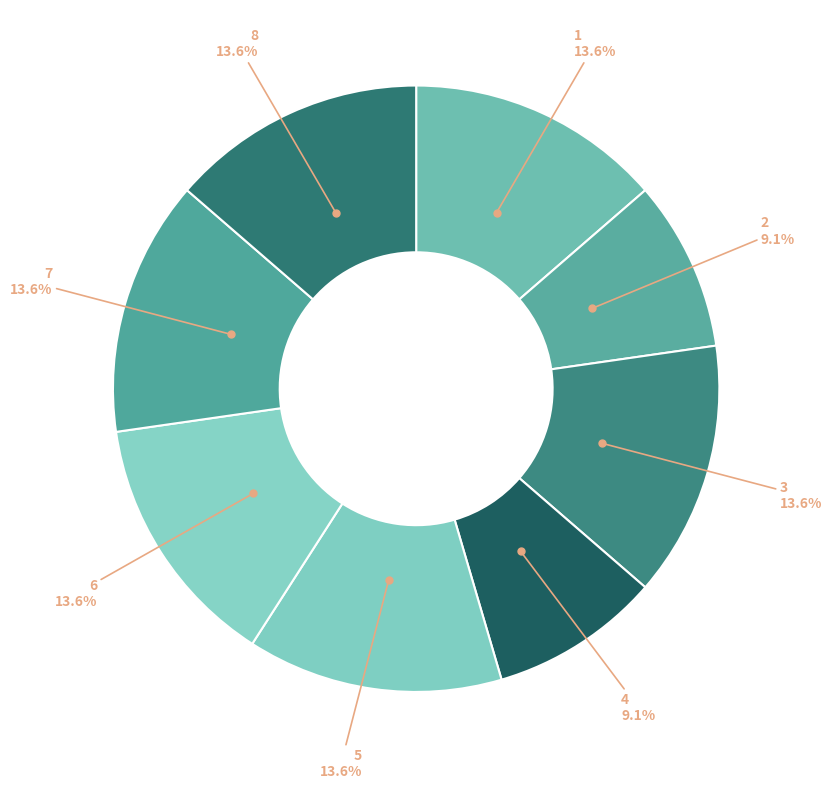

How many segments does this pie chart have?

8